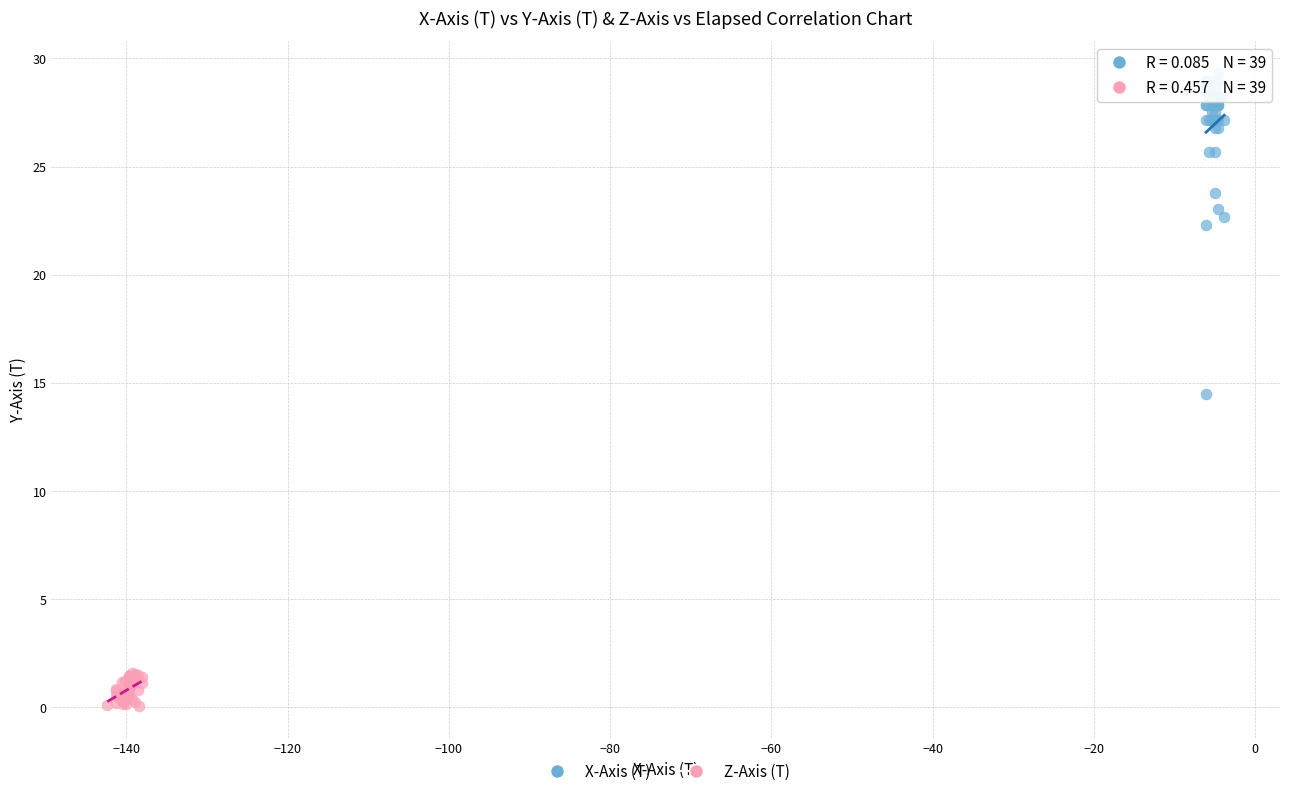

Which series reaches the minimum Y coordinate?

Z-Axis (T)